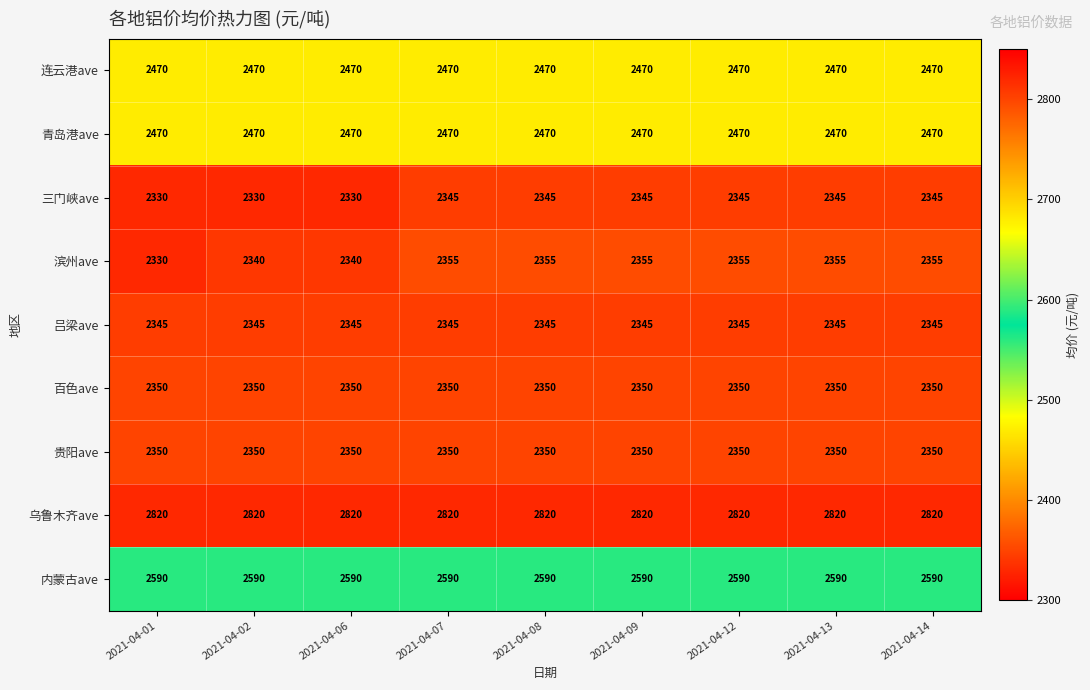

What value does the 贵阳ave series have at 2021-04-08?

2350